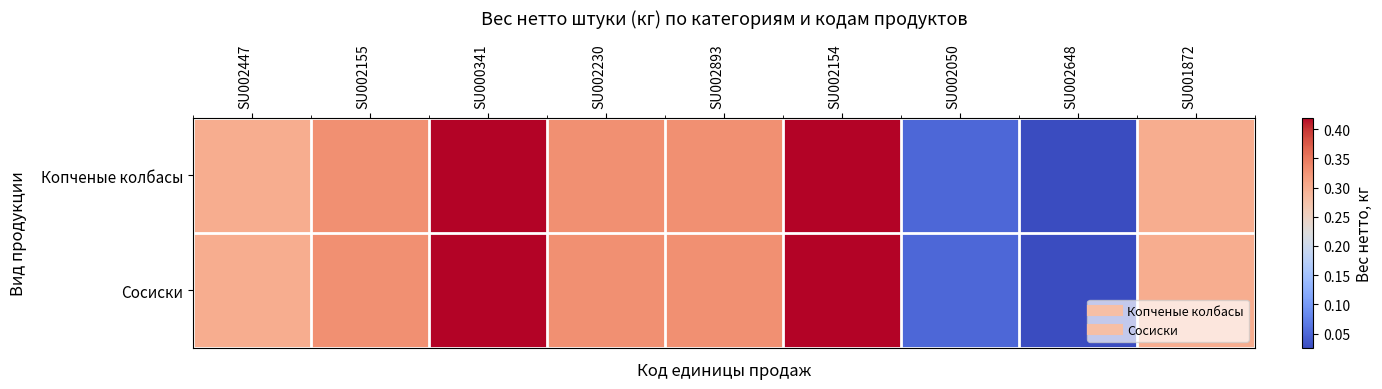

Which category has the highest value across all series?

SU000341